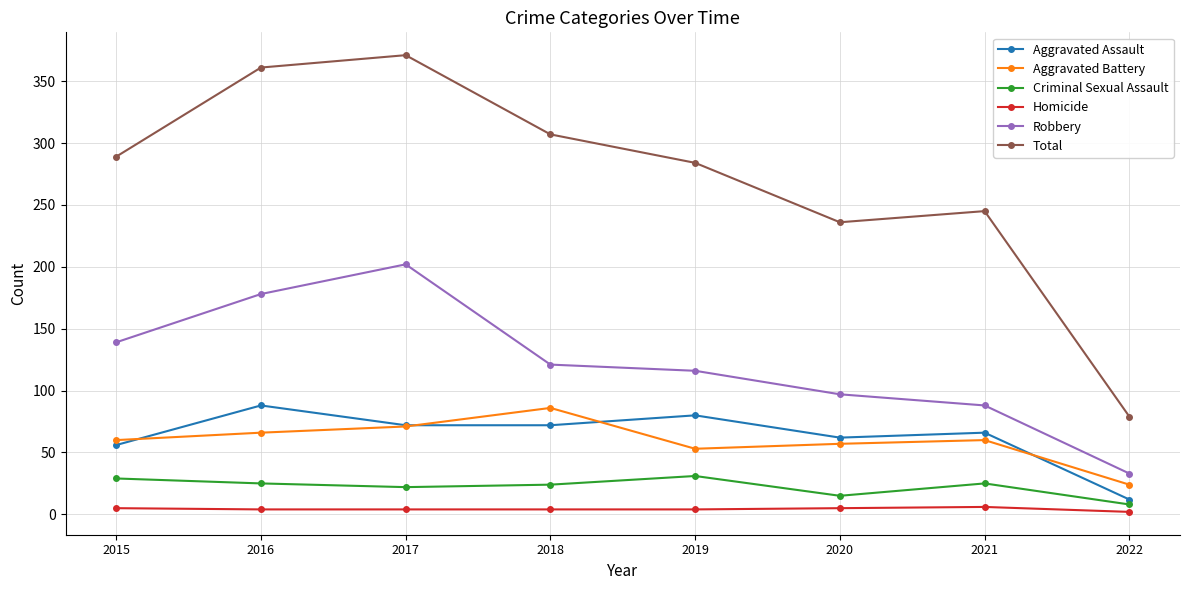

True or false: Aggravated Battery and Robbery cross at least once.

False